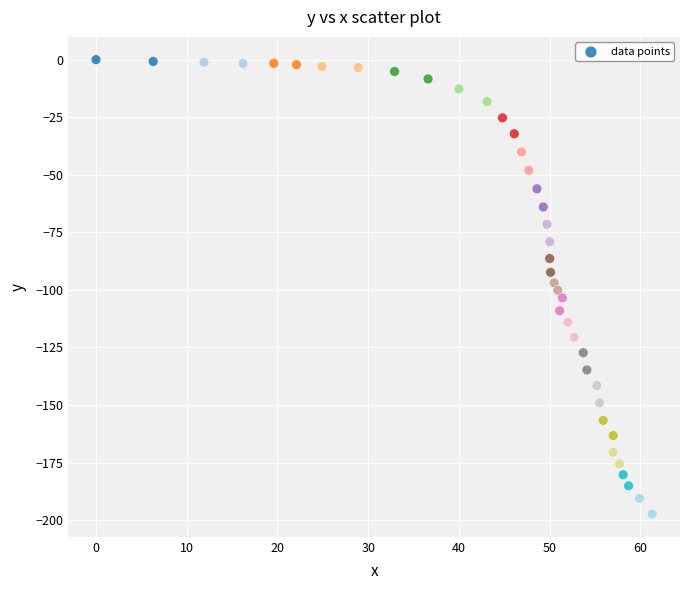

What is the range of Y values (max minus min)?

197.4